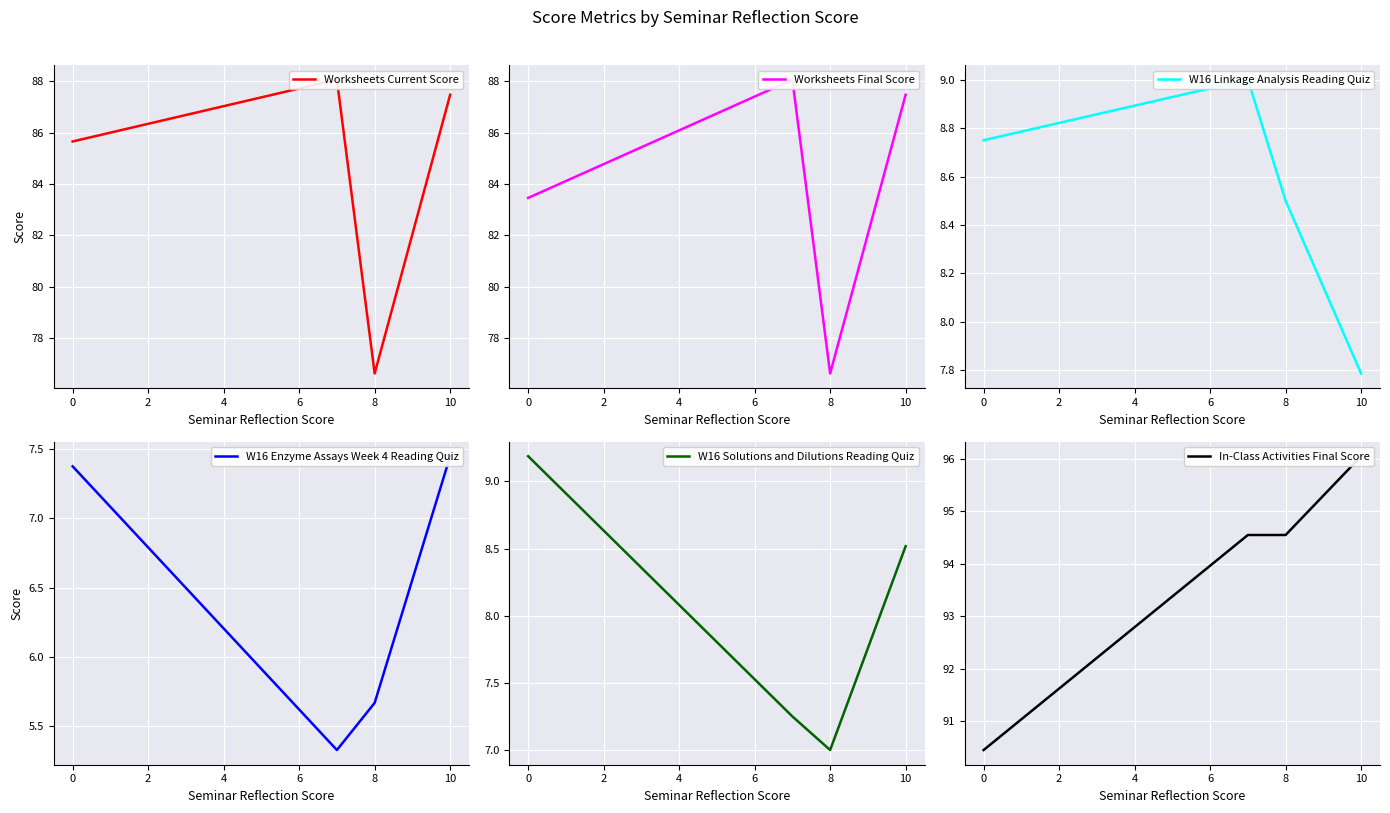

True or false: W16 Solutions and Dilutions Reading Quiz has a value of 5.9 at 10.

False